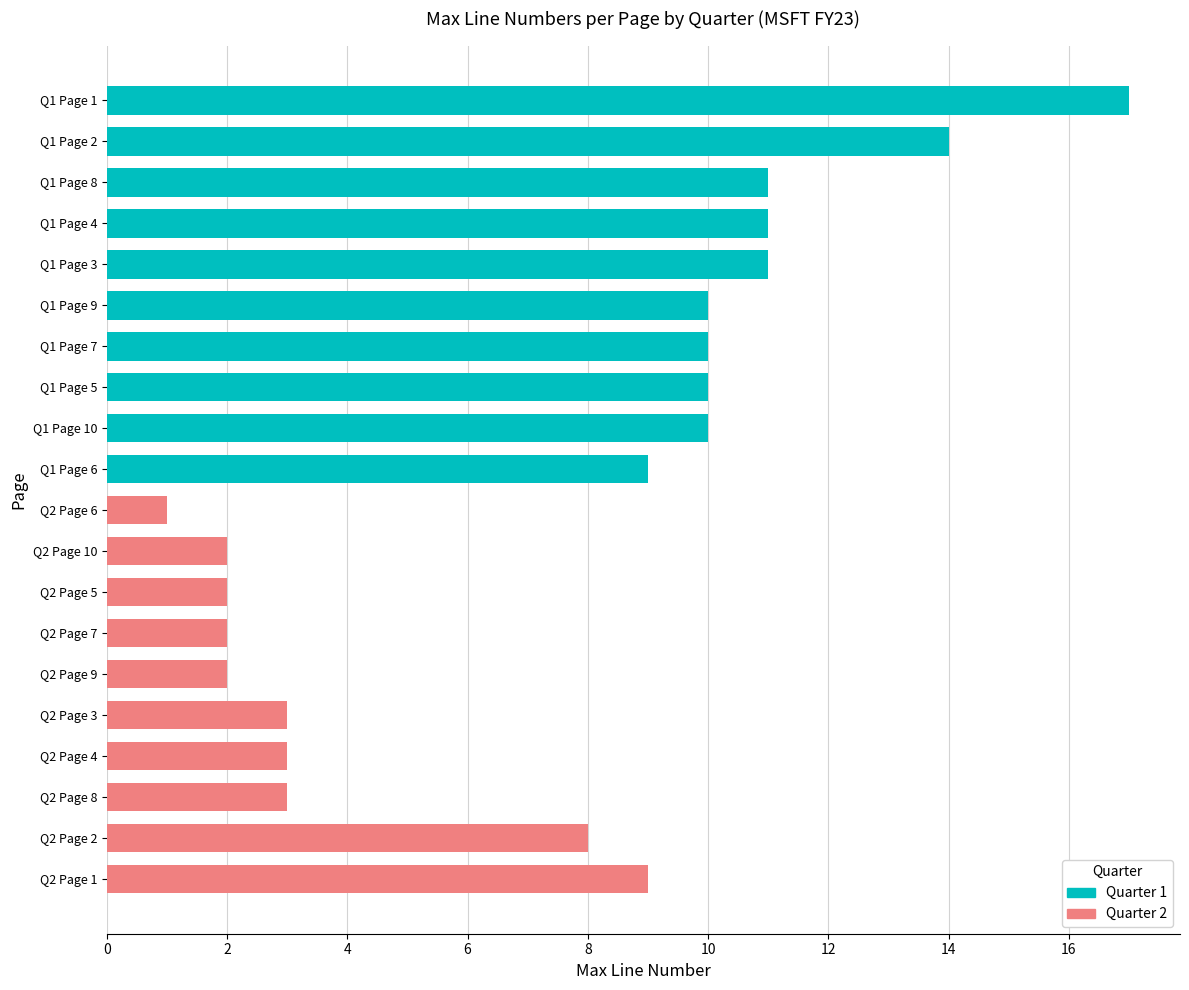

Reading bottom to top, extract all data points from this chart.

9	8	3	3	3	2	2	2	2	1	9	10	10	10	10	11	11	11	14	17